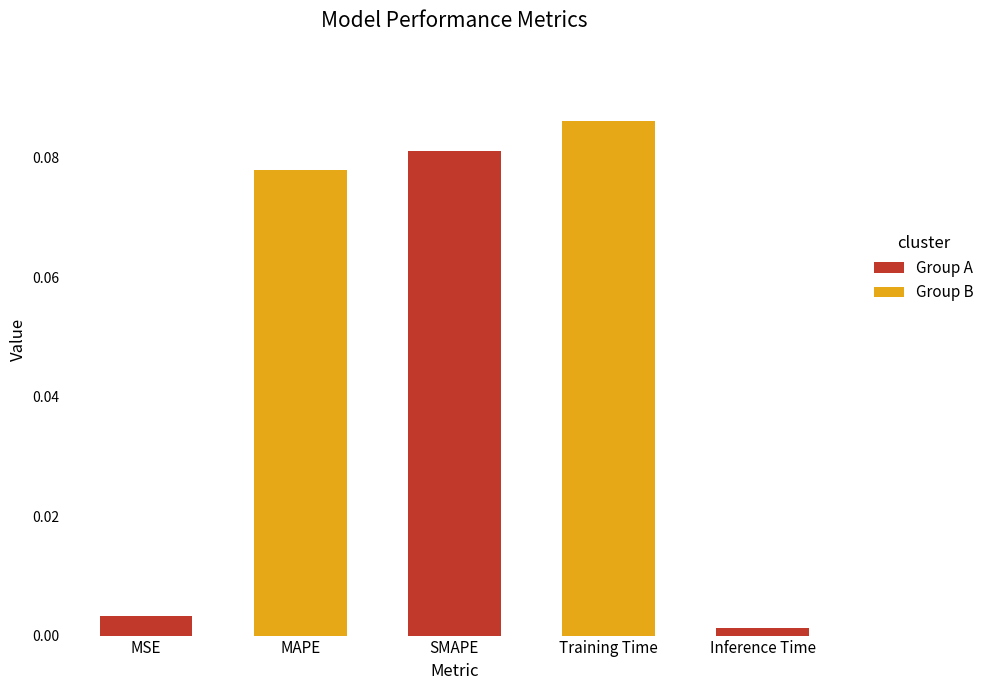

Which label corresponds to the largest value in the chart?

Training Time